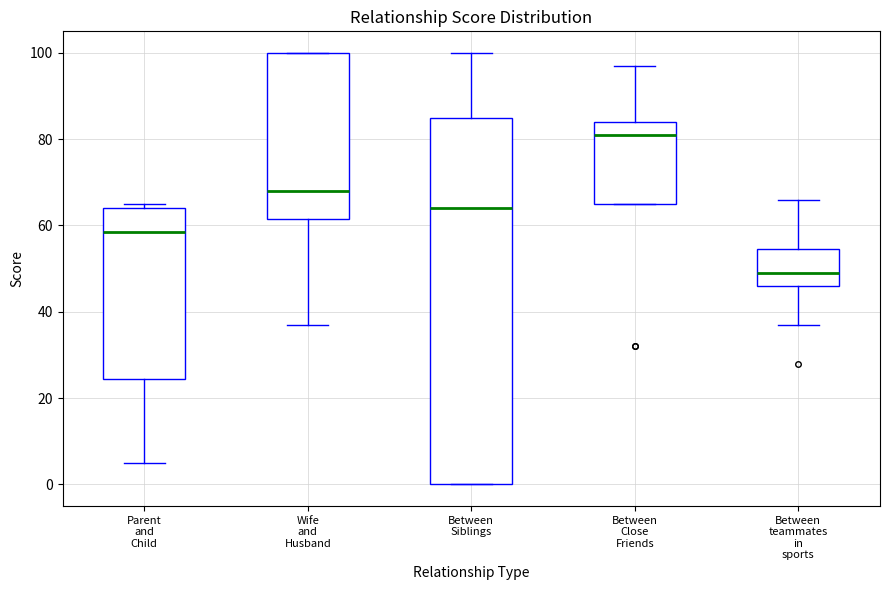

Which box has the highest median line?

Between Close Friends